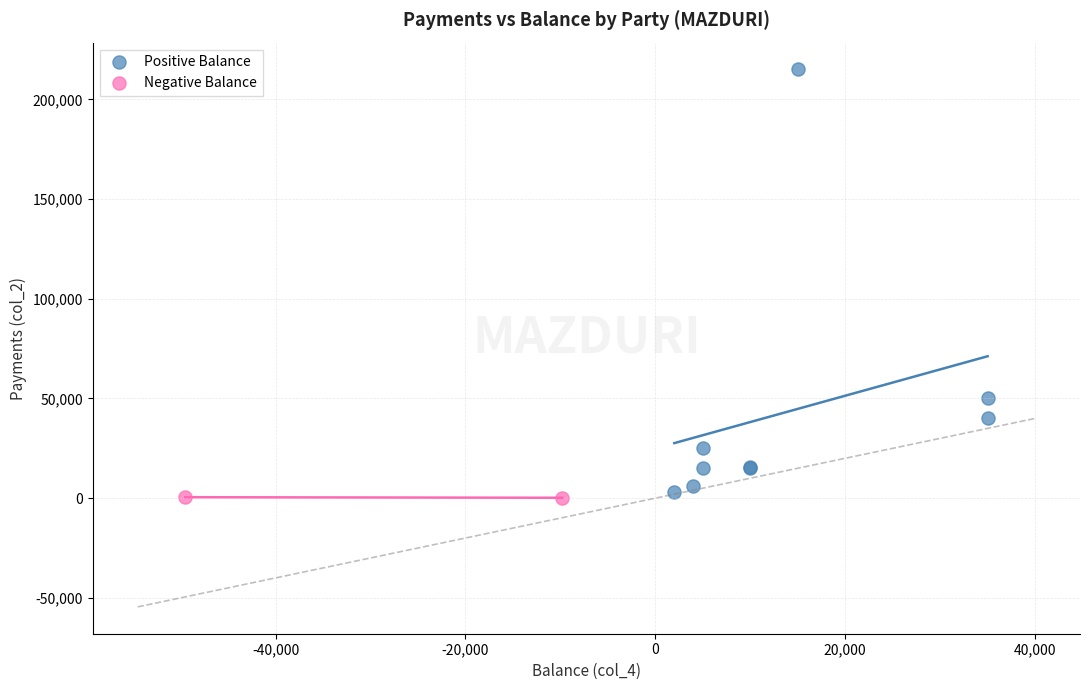

Which series has the largest Y range (max minus min)?

Positive Balance